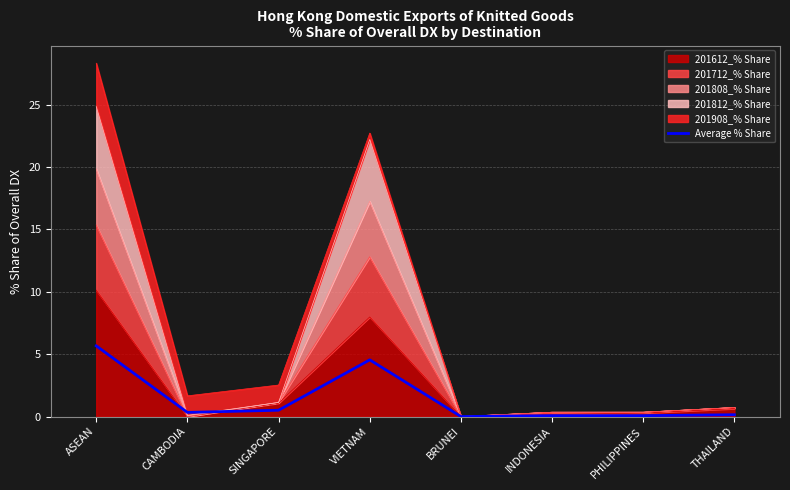

What position from the left is VIETNAM?

4